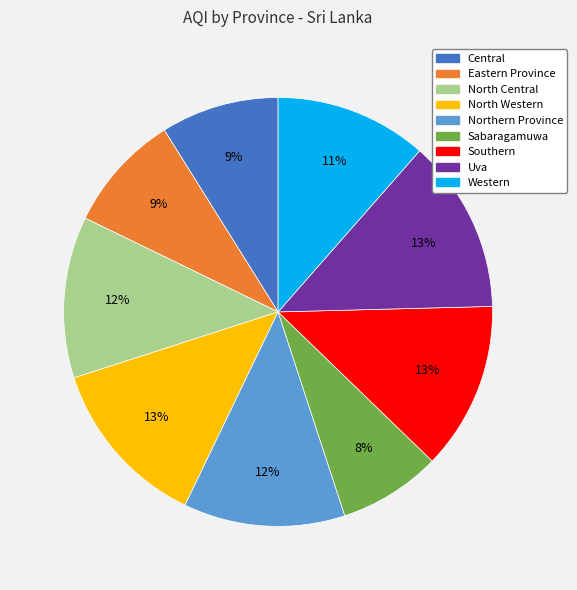

What percentage is the Uva slice, to the nearest percent?

13%